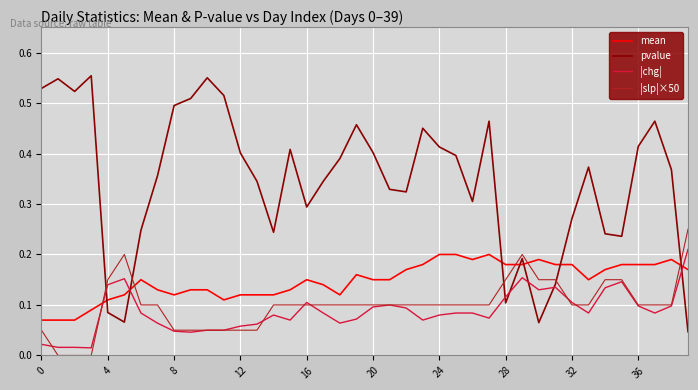

Does the chart display data point markers on the line(s)?

No